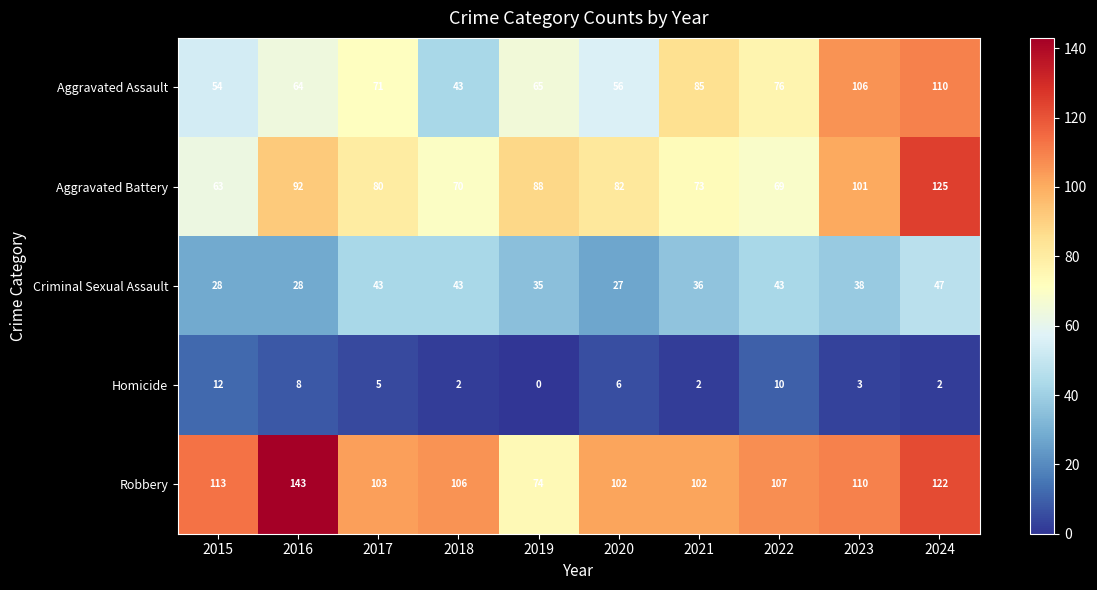

What is the difference between the maximum and second lowest values in the Aggravated Battery series?

56